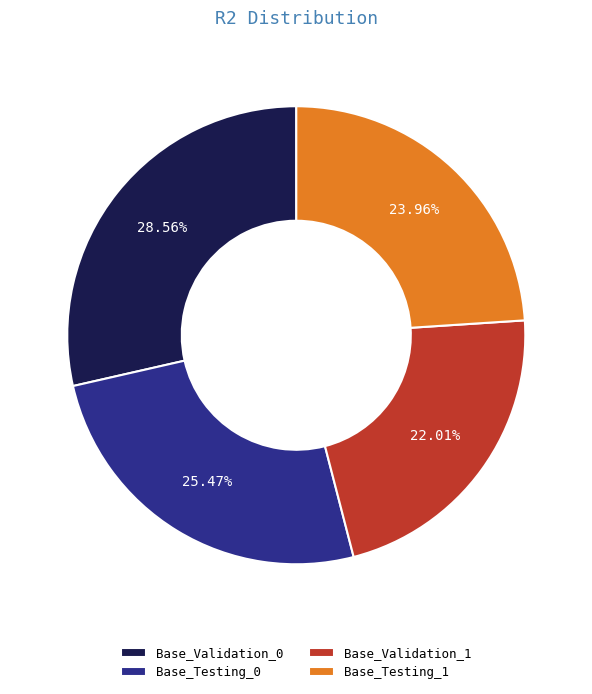

Count the number of slices in the pie.

4